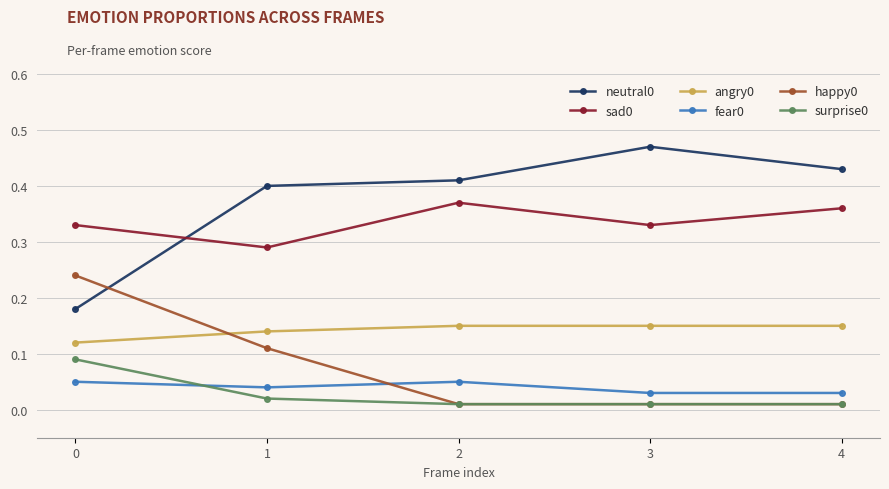

True or false: neutral0 and surprise0 cross at least once.

False